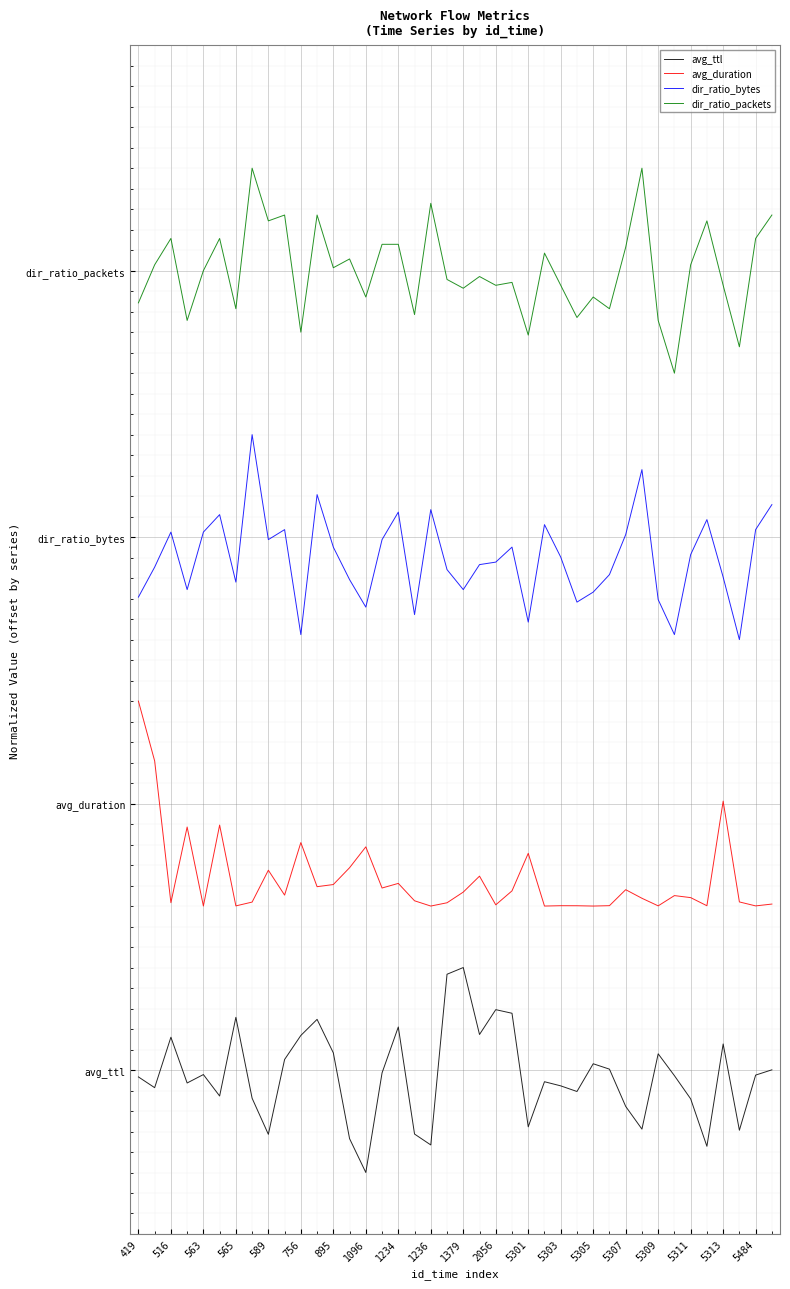

List the series in order of their overall mean, highest first.

dir_ratio_packets, dir_ratio_bytes, avg_duration, avg_ttl